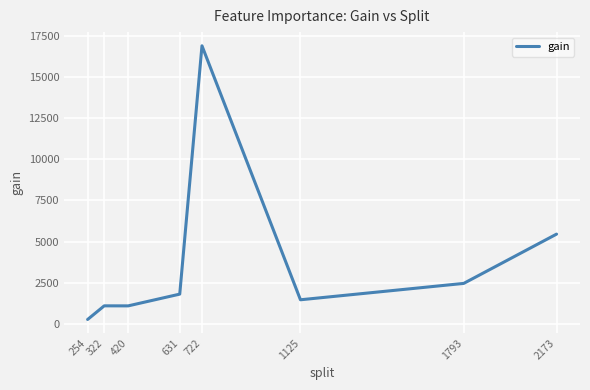

At which category does the chart reach its peak across all series?

722